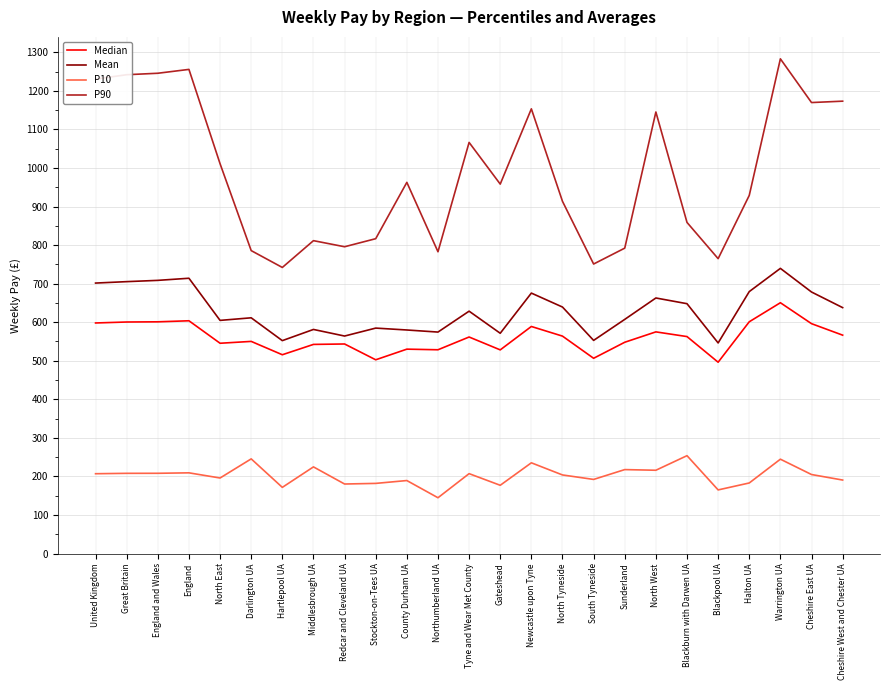

What is the approximate value of Mean at Cheshire East UA?

678.3